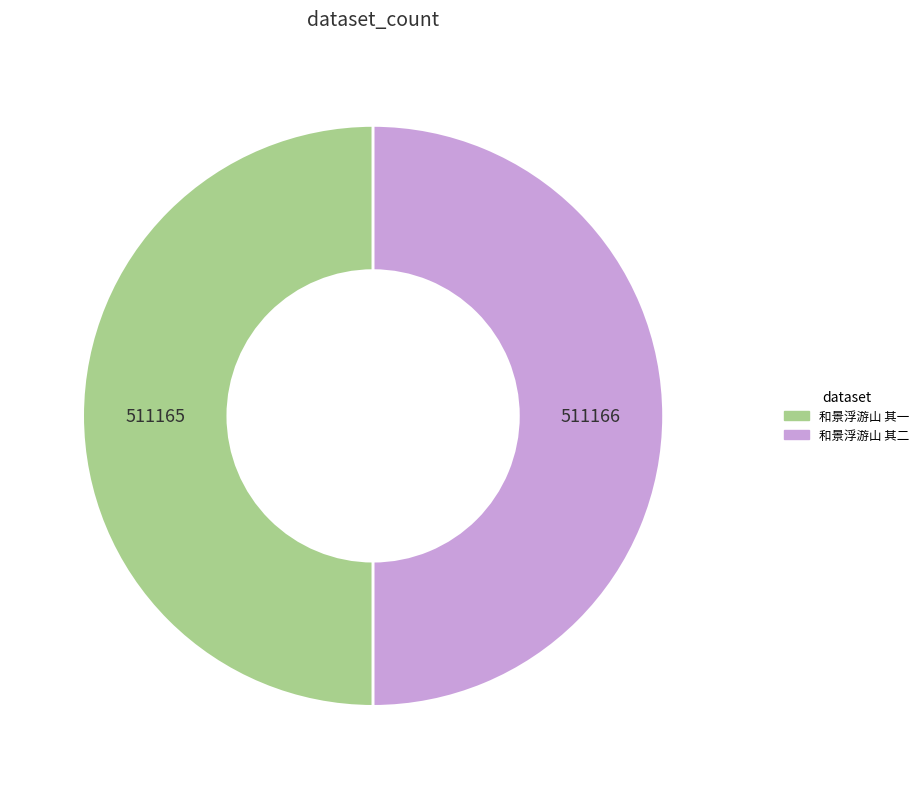

Approximately how many times larger is the value at 和景浮游山 其一 compared to 和景浮游山 其二?

1.0